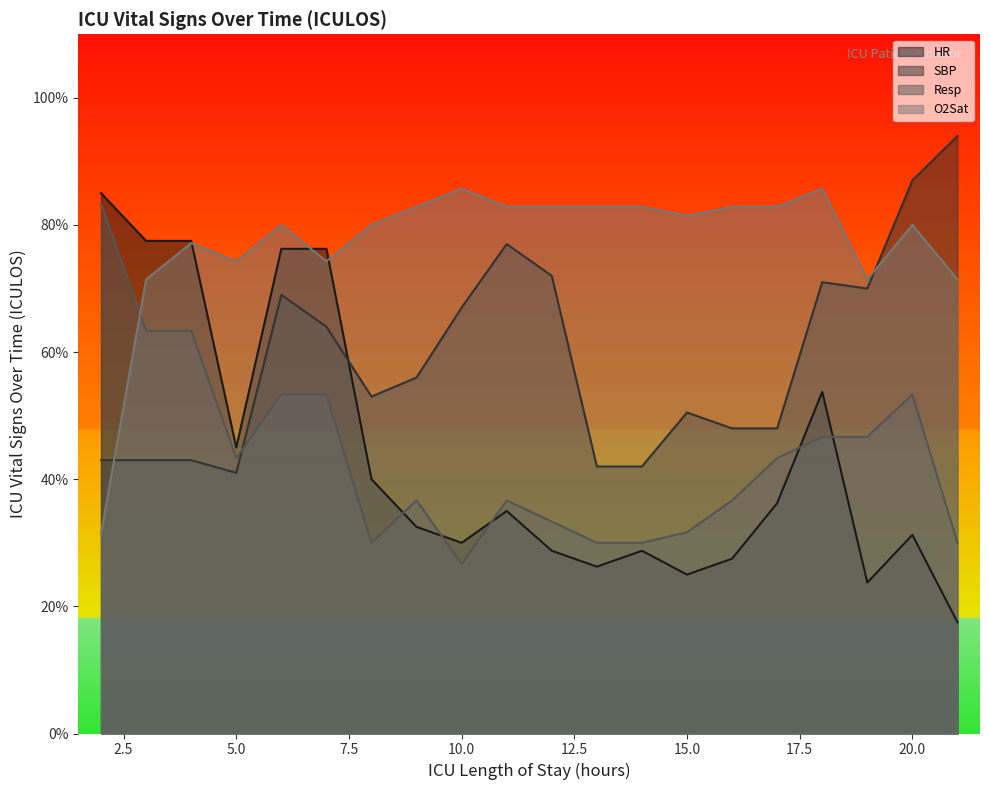

What are all the series names shown in the legend?

HR, SBP, Resp, O2Sat